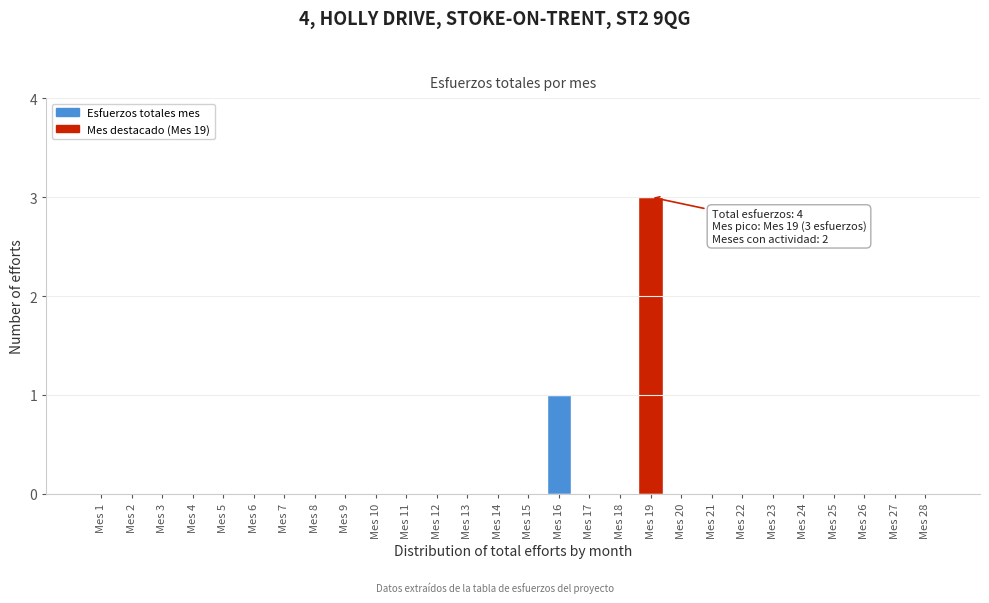

Reading right to left, what are all the values shown in this chart?

Mes 28=0	Mes 27=0	Mes 26=0	Mes 25=0	Mes 24=0	Mes 23=0	Mes 22=0	Mes 21=0	Mes 20=0	Mes 19=3	Mes 18=0	Mes 17=0	Mes 16=1	Mes 15=0	Mes 14=0	Mes 13=0	Mes 12=0	Mes 11=0	Mes 10=0	Mes 9=0	Mes 8=0	Mes 7=0	Mes 6=0	Mes 5=0	Mes 4=0	Mes 3=0	Mes 2=0	Mes 1=0